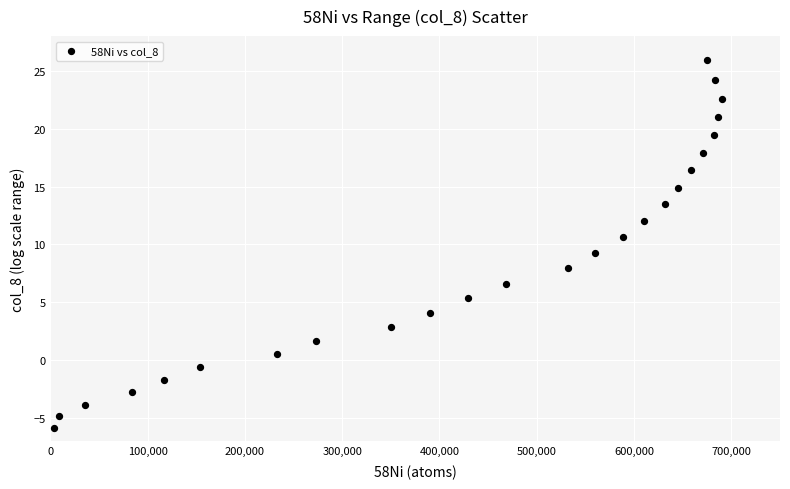

What is the range of Y values (max minus min)?

31.7